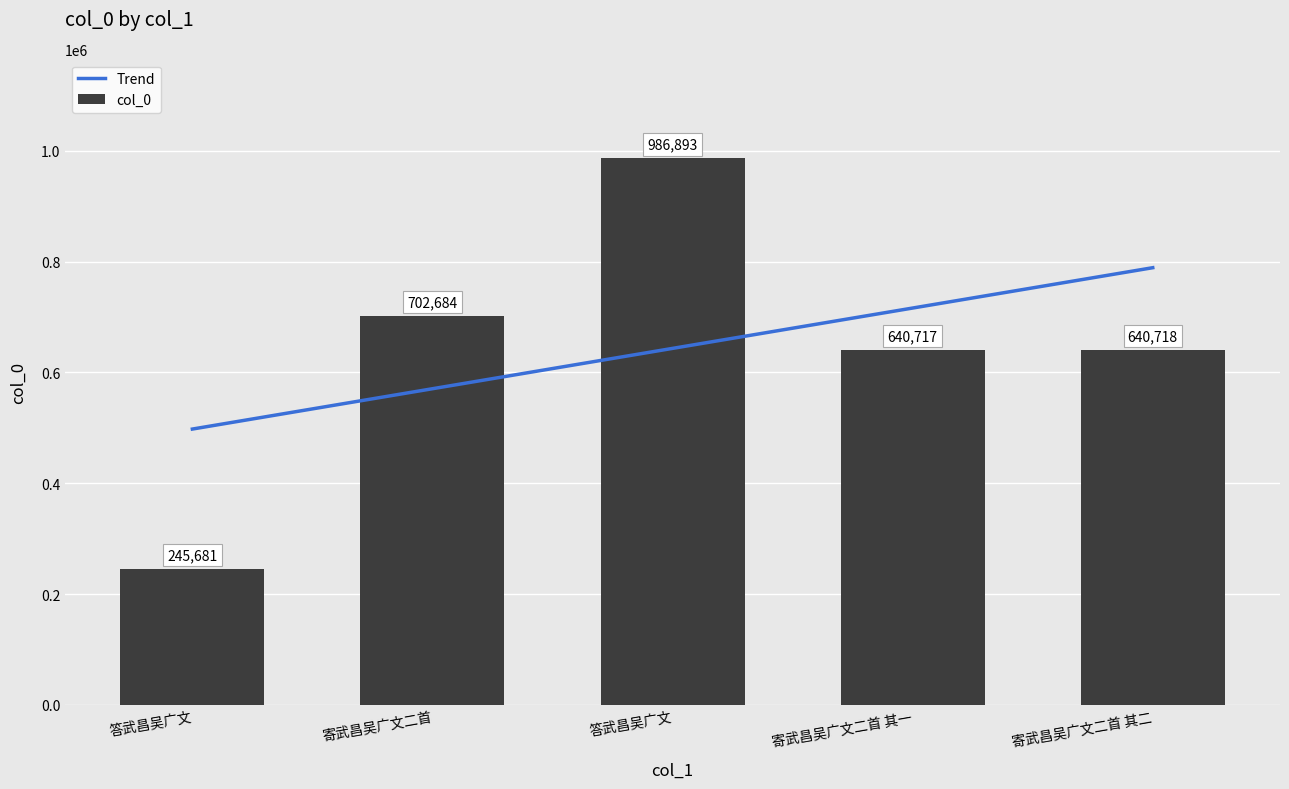

Which label corresponds to the largest value in the chart?

答武昌吴广文